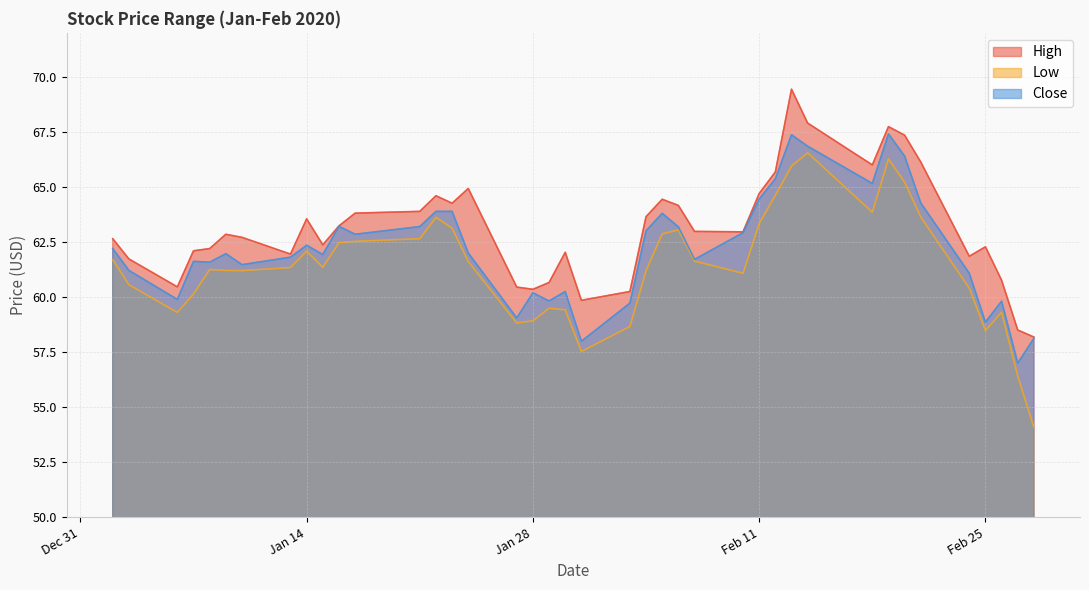

At how many categories does at least one series exceed 64?

13